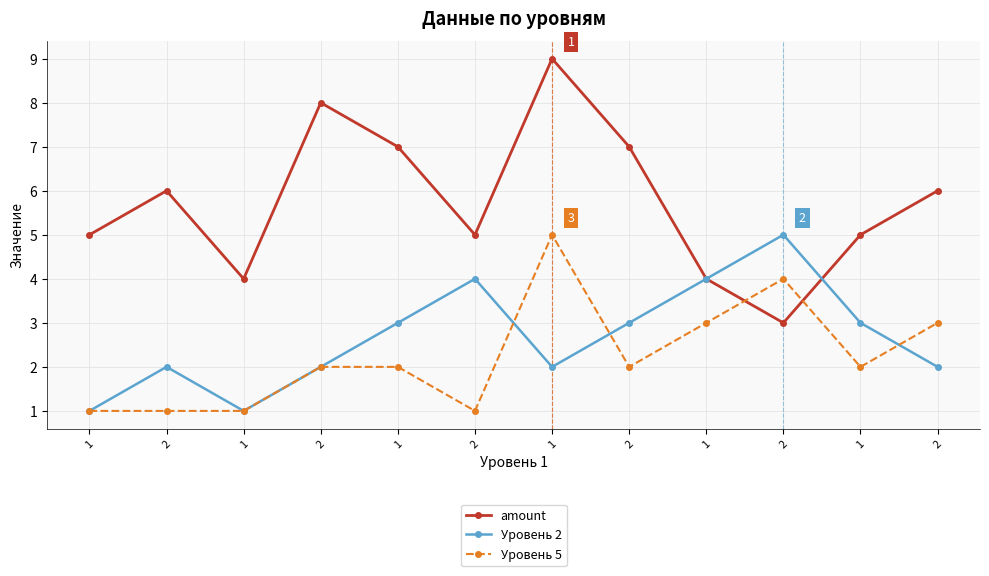

How many lines are shown in the chart?

3